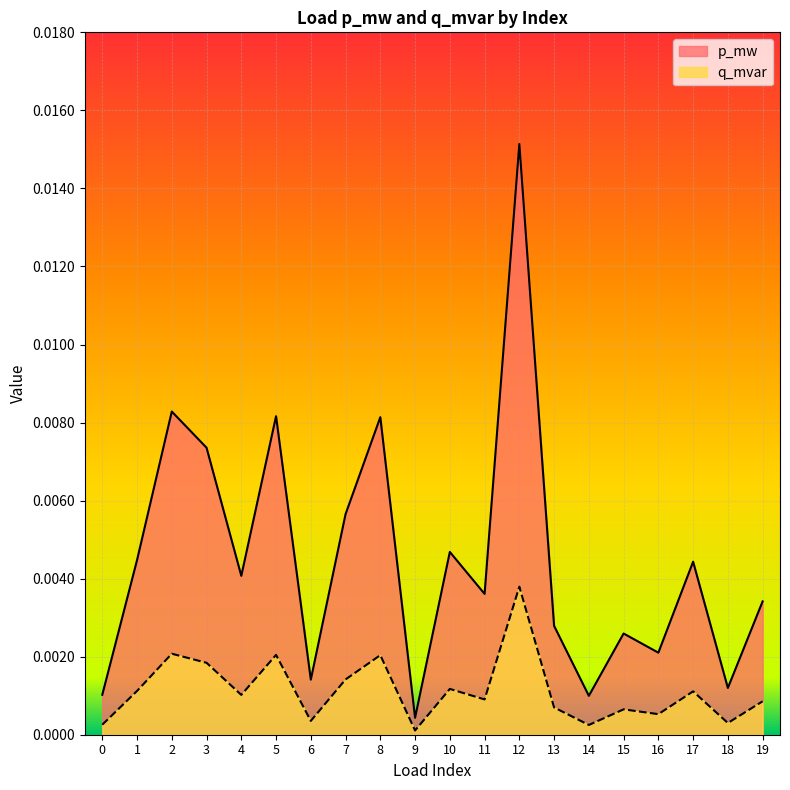

True or false: p_mw has more than 2 points higher than both neighbors.

True